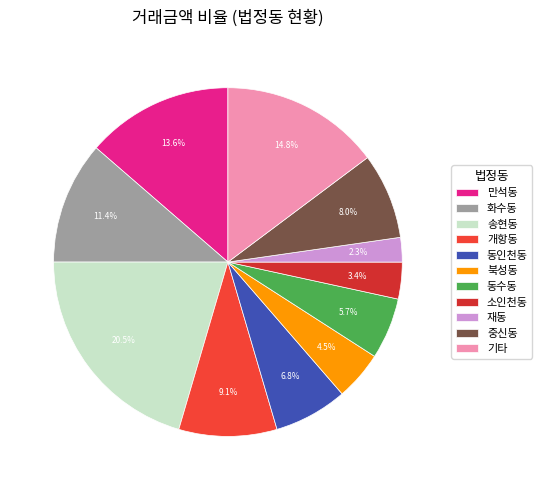

The 화수동 slice represents 21% of the pie. True or false?

False